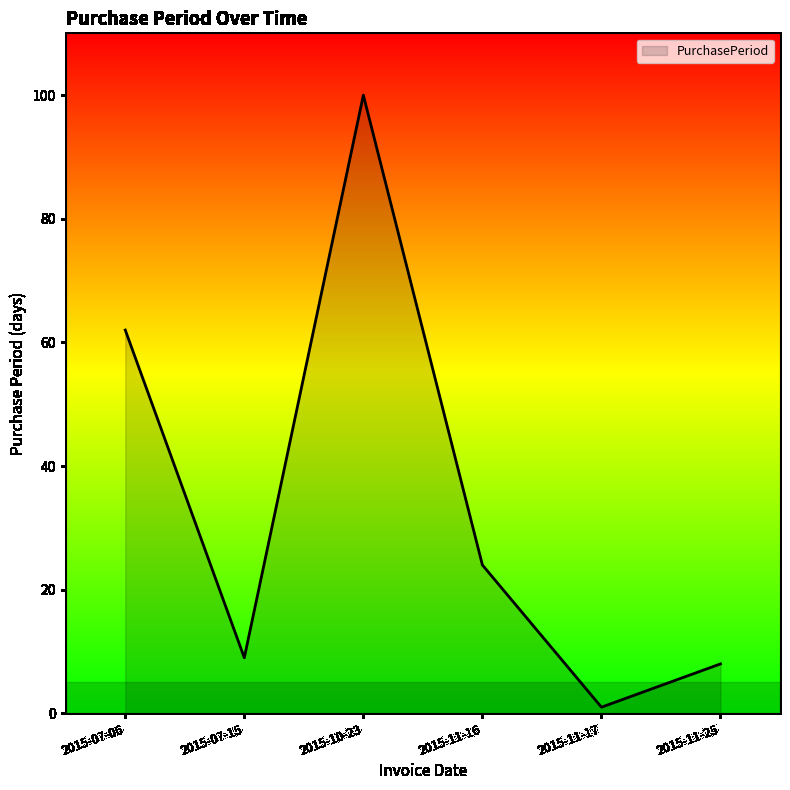

True or false: the data shows 62 at 2015-07-06.

True